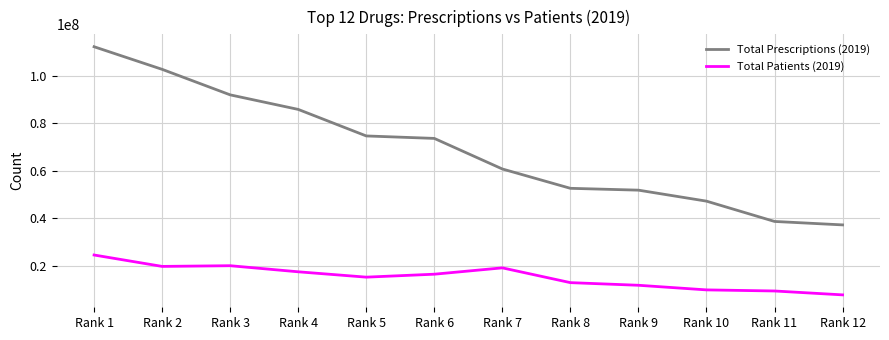

At which category is the sum across all series the highest?

Rank 1